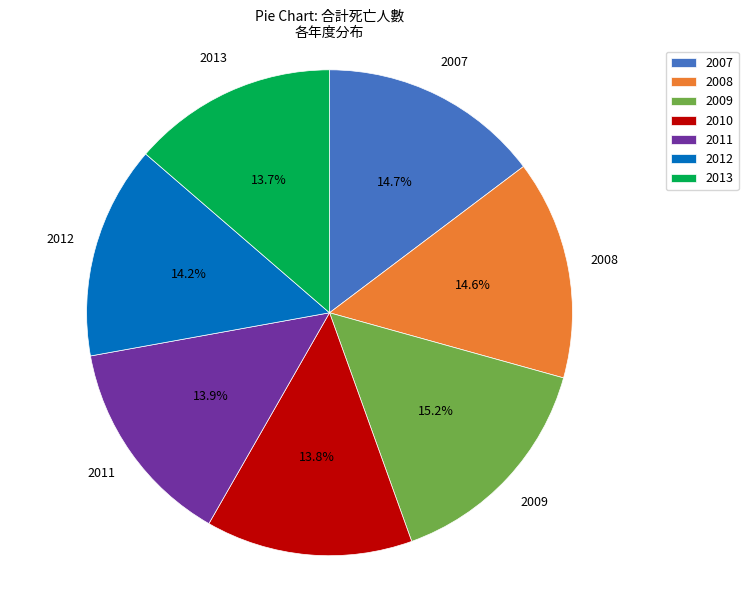

How many segments does this pie chart have?

7